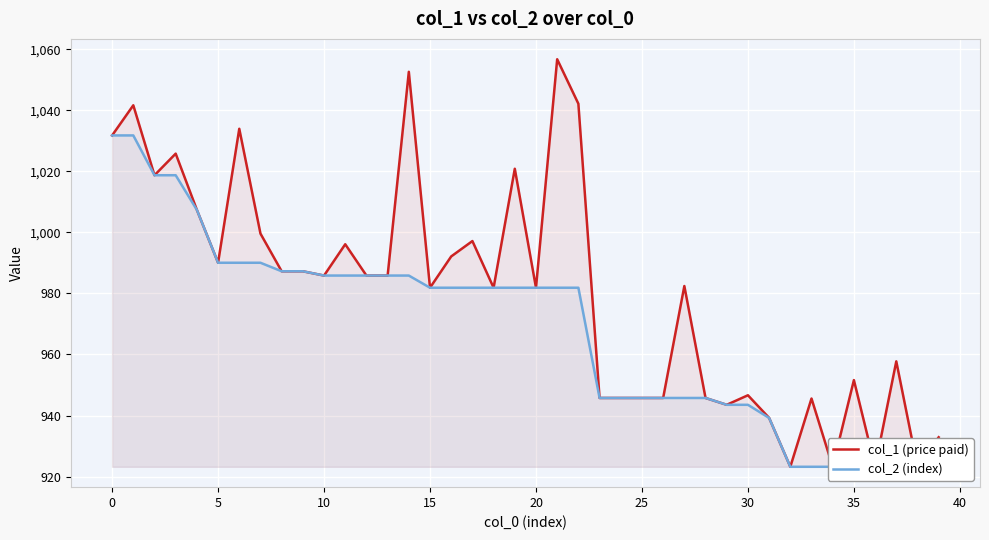

Which series has the largest total across all categories?

col_1 (price paid)